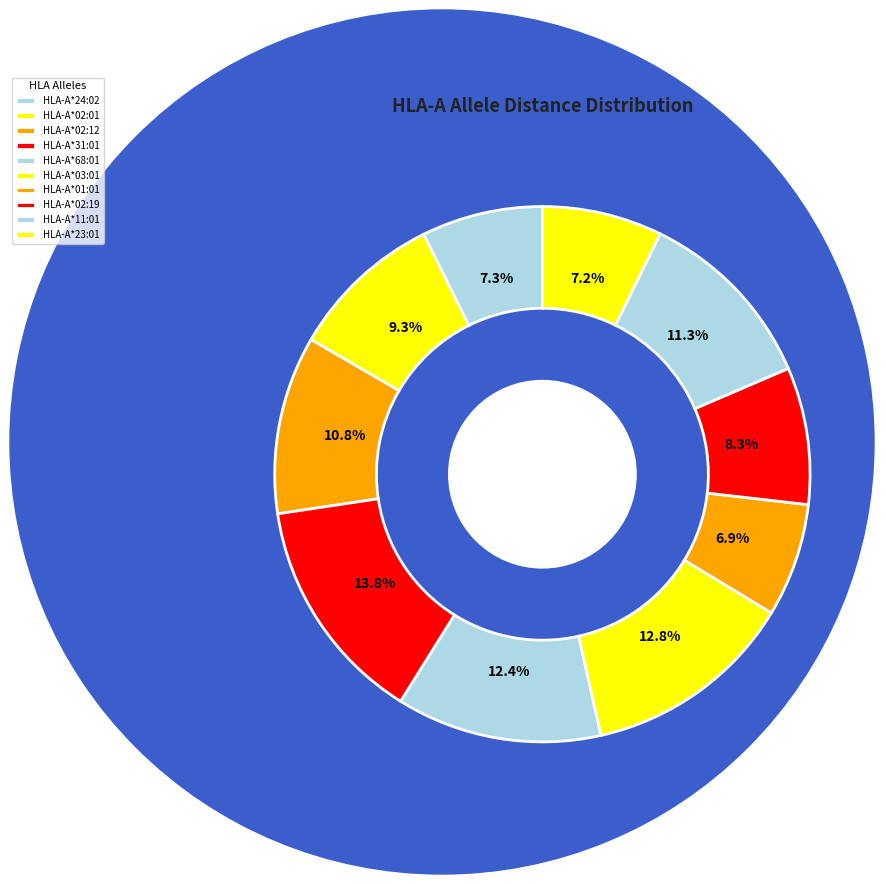

What is the total percentage of HLA-A*24:02 and HLA-A*02:12?

18.1%